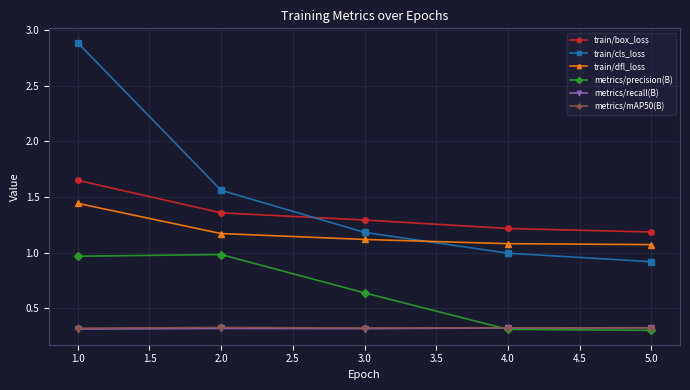

Count the train/box_loss values in the range 1 to 2.

5